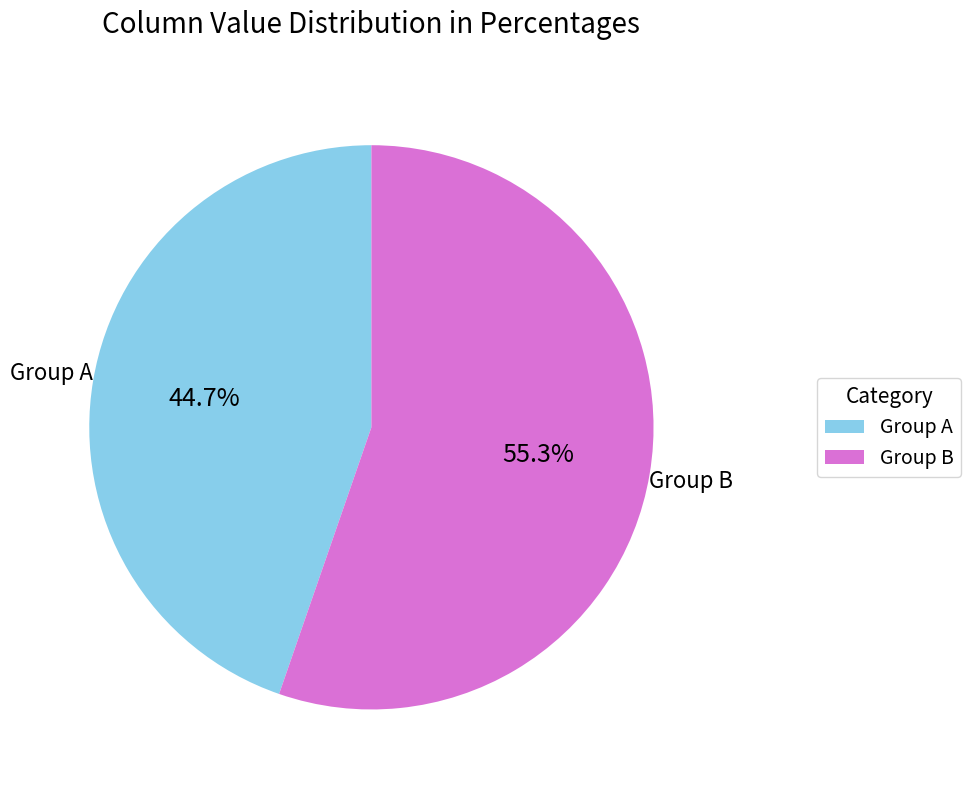

How many slices are in this pie chart?

2